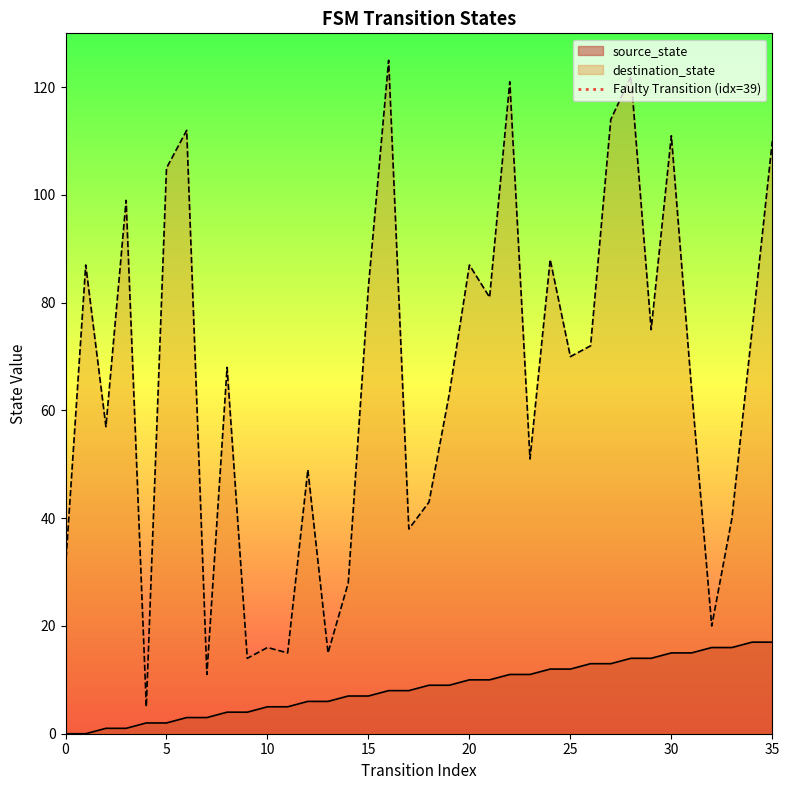

Is it true that destination_state equals 83 at 15?

True